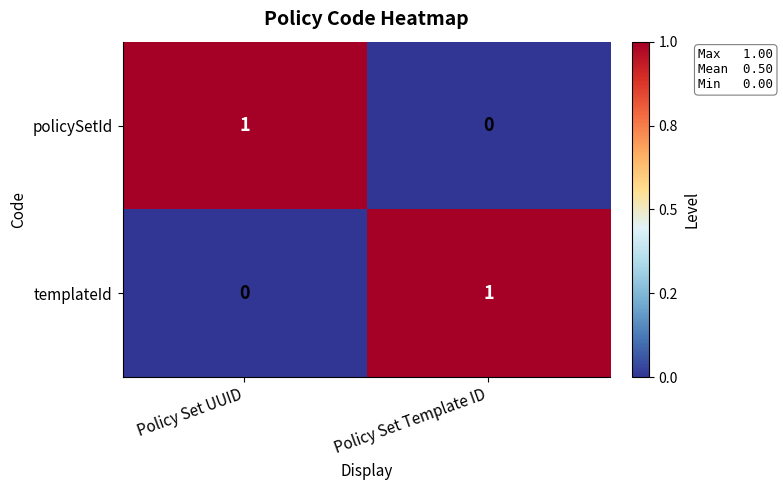

Which category has the highest value in the policySetId series?

Policy Set UUID